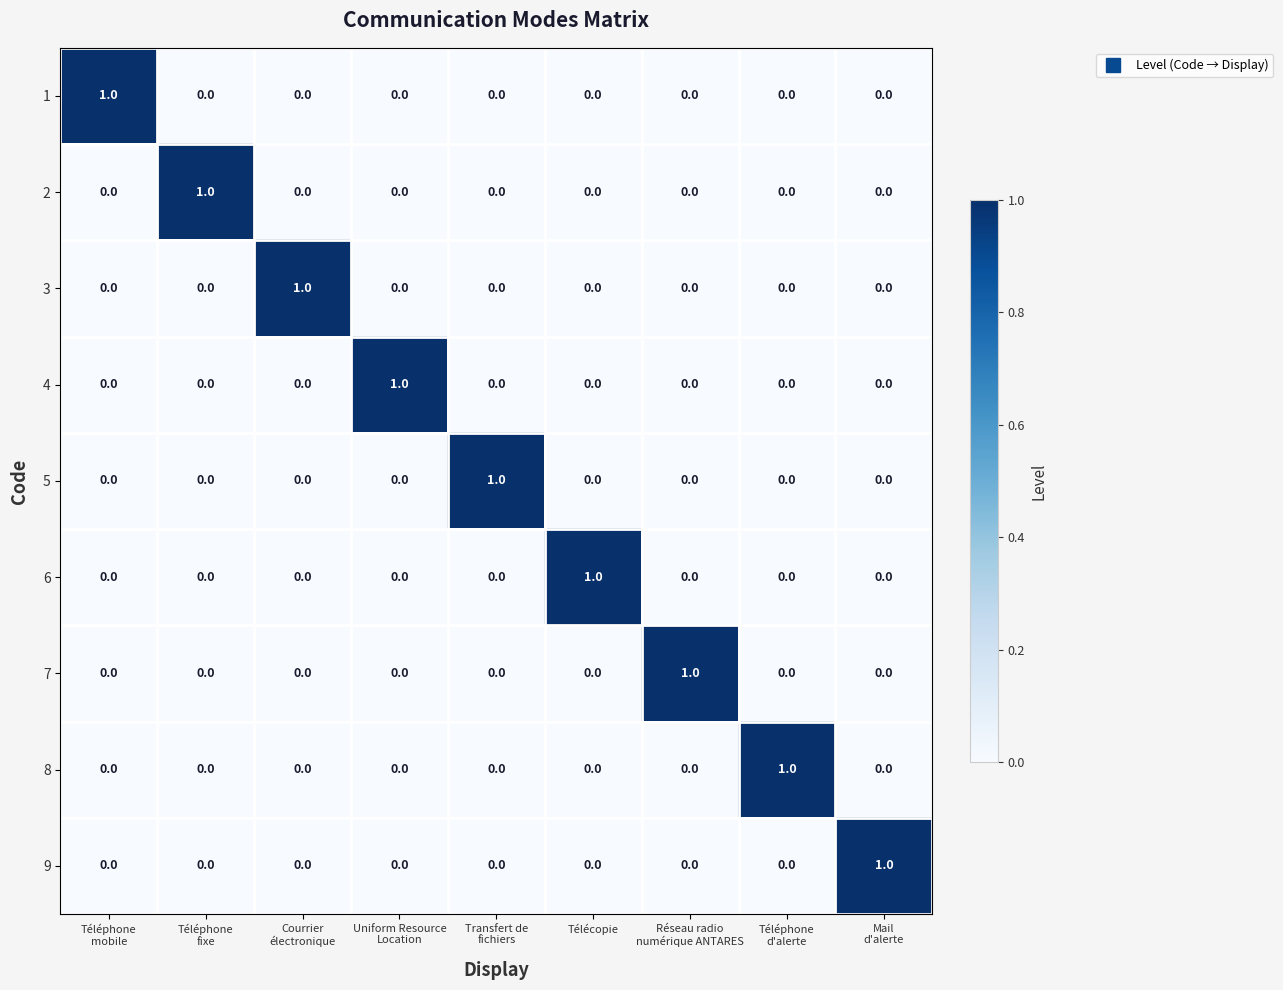

The value of 6 at Télécopie is 0. True or false?

False